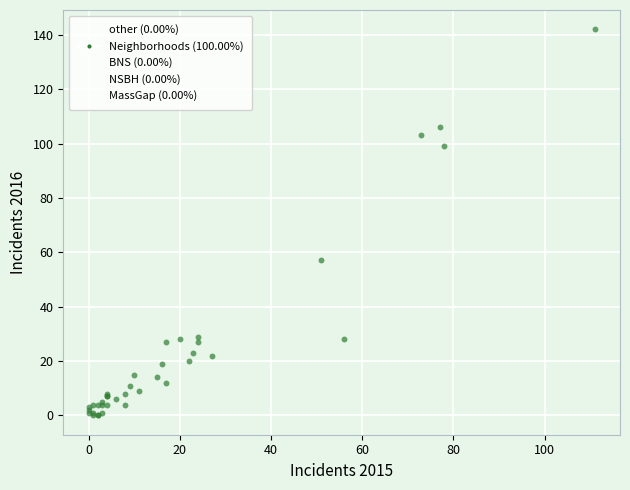

What Y value in the scatter plot is closest to 71?

57